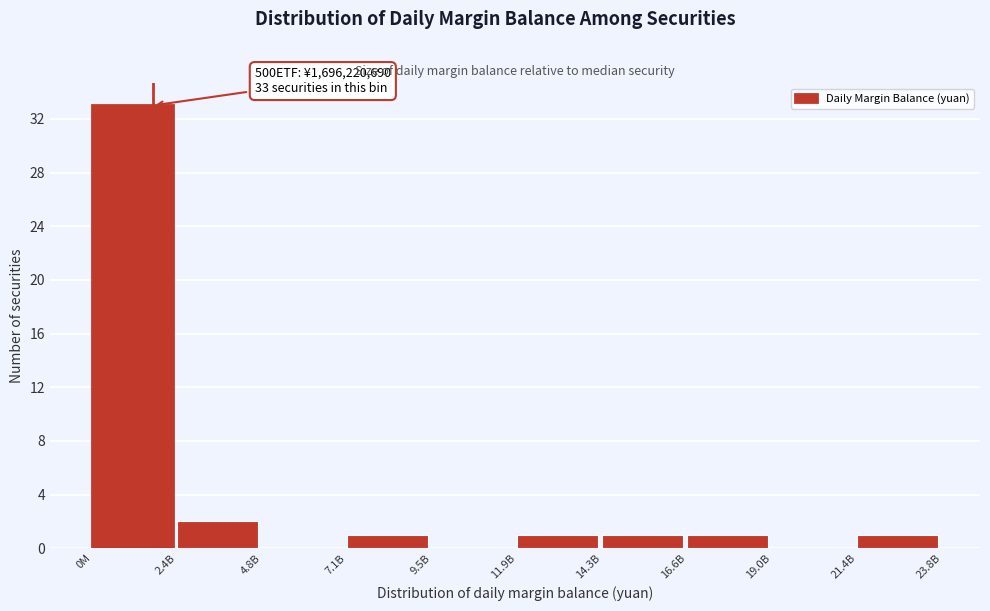

Reading left to right, what are all the values shown in this chart?

0M=33	2.4B=2	4.8B=0	7.1B=1	9.5B=0	11.9B=1	14.3B=1	16.6B=1	19.0B=0	21.4B=1